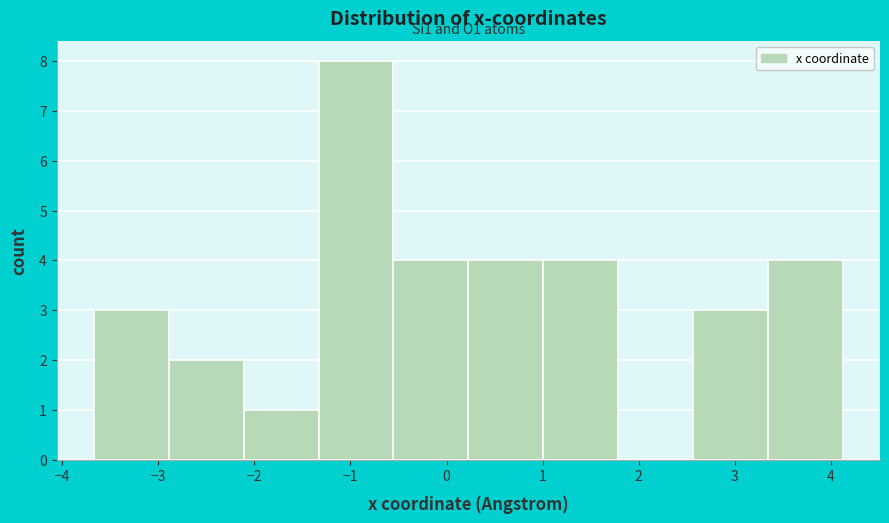

Which range on the x-axis has the tallest bar?

-1.3 to -0.6